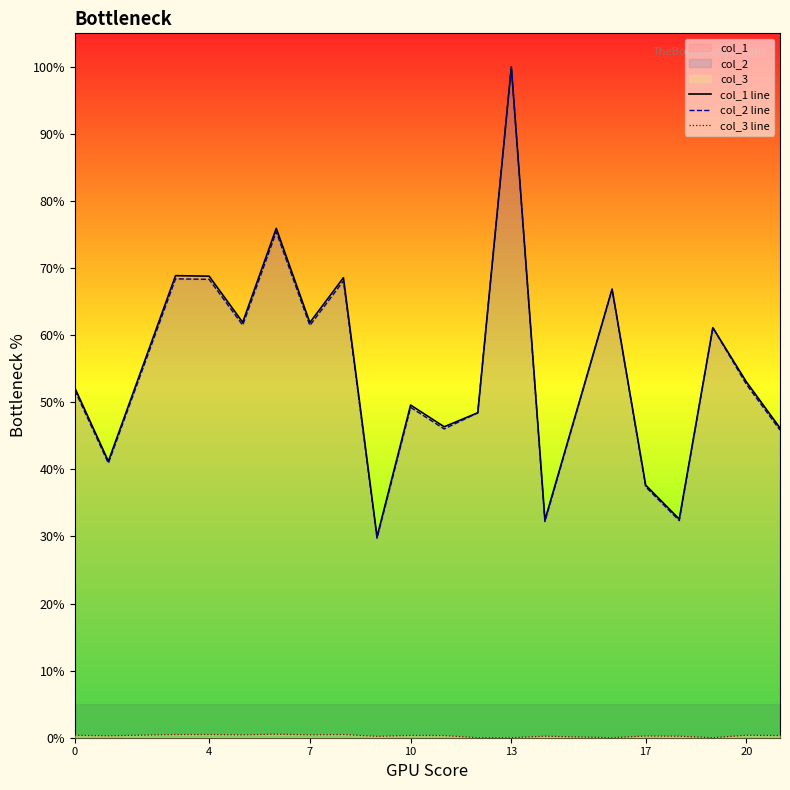

At which label does col_2 line reach its peak?

13